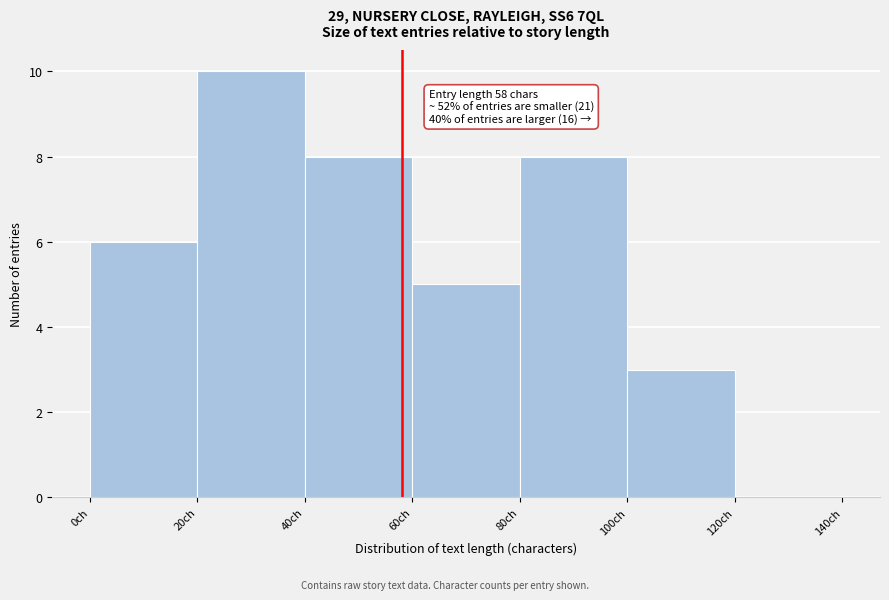

Over which range of the x-axis is the bar tallest?

20 to 40